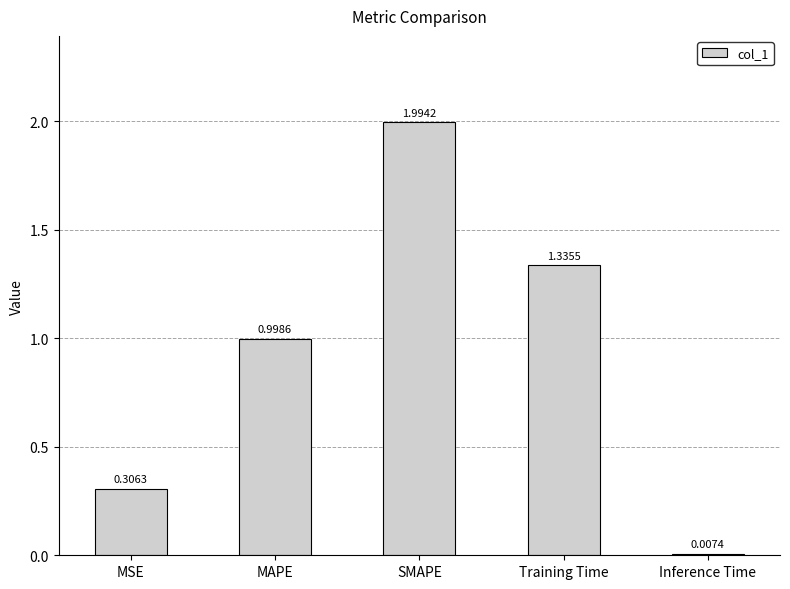

List the labels in order of value, largest first.

SMAPE, Training Time, MAPE, MSE, Inference Time